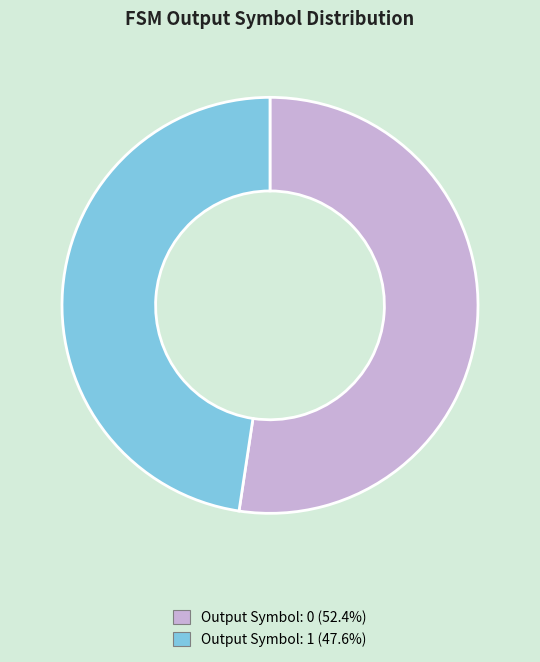

Is there any slice that represents more than half of the pie?

Yes